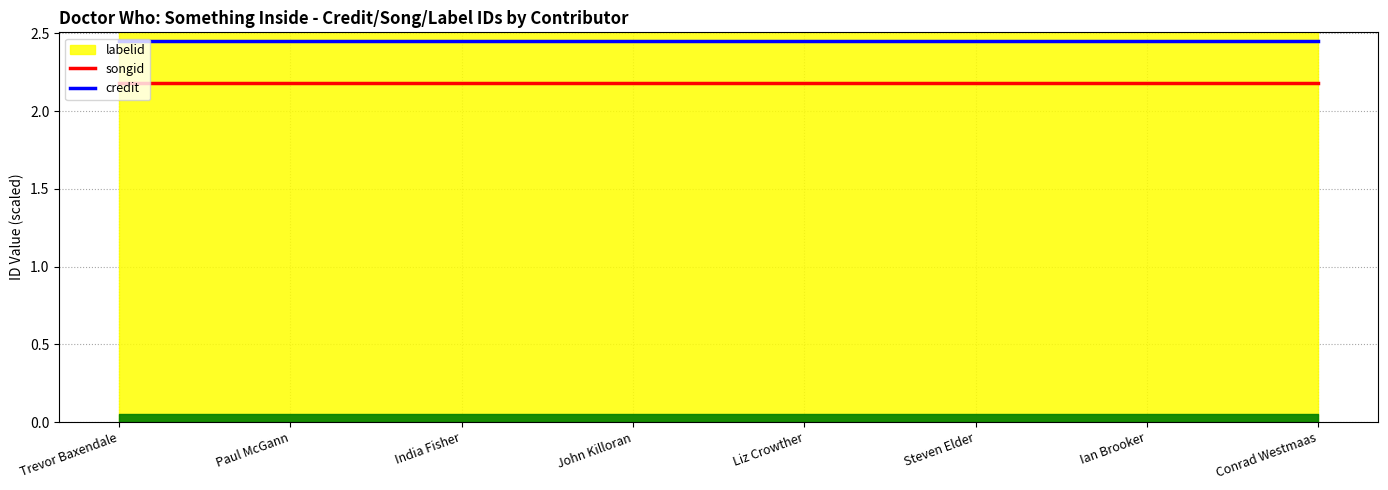

What value does the credit series have at Ian Brooker?

2.5